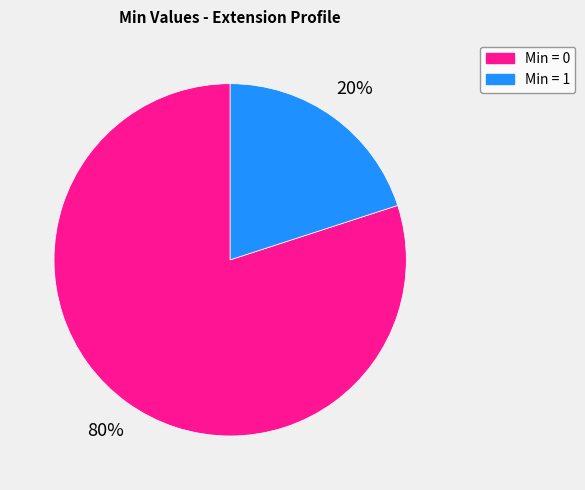

What is the majority slice?

Min = 0